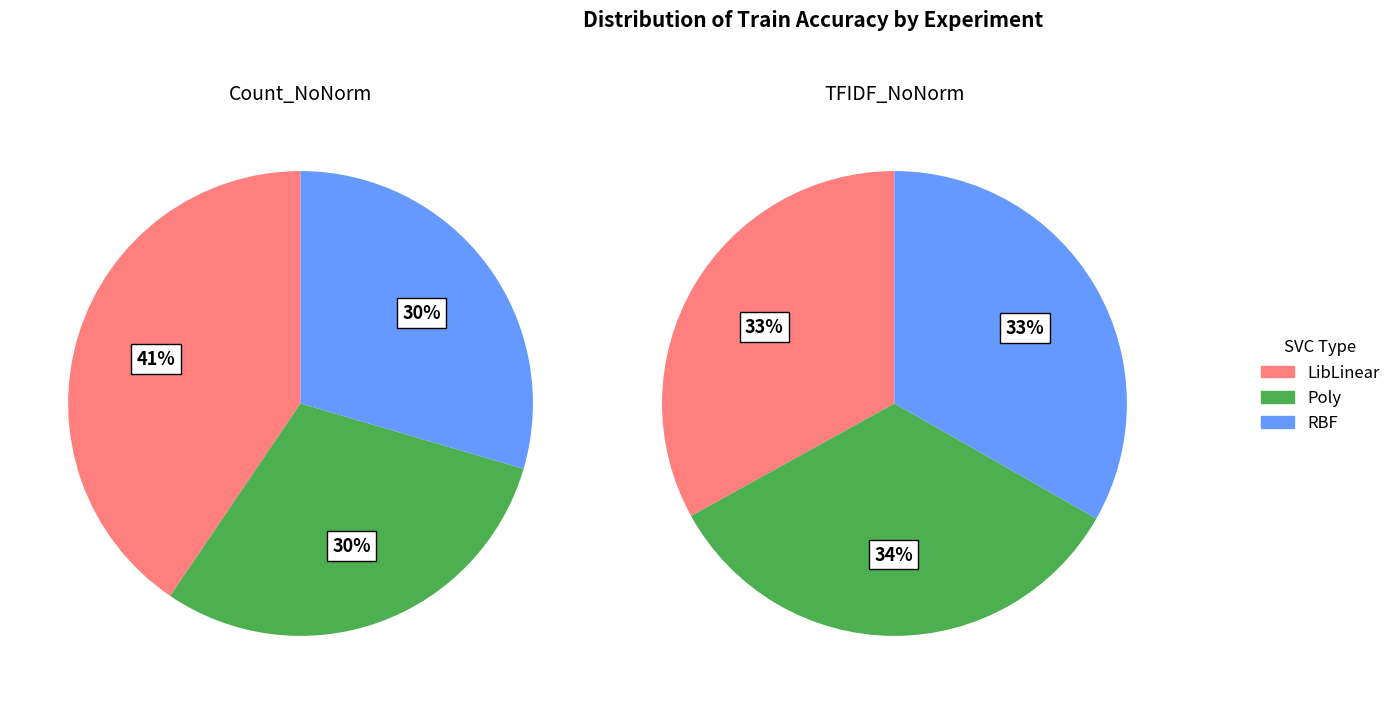

Combined, do LibLinear and Poly account for over 50%?

Yes